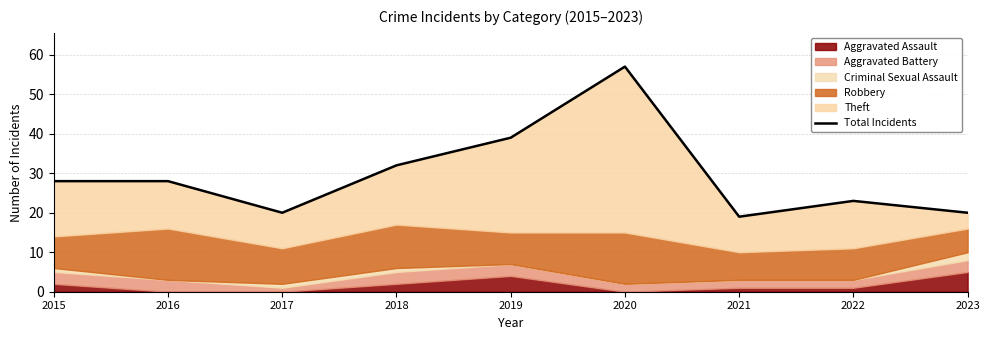

Reading left to right, list all the values displayed in this chart.

28	28	20	32	39	57	19	23	20